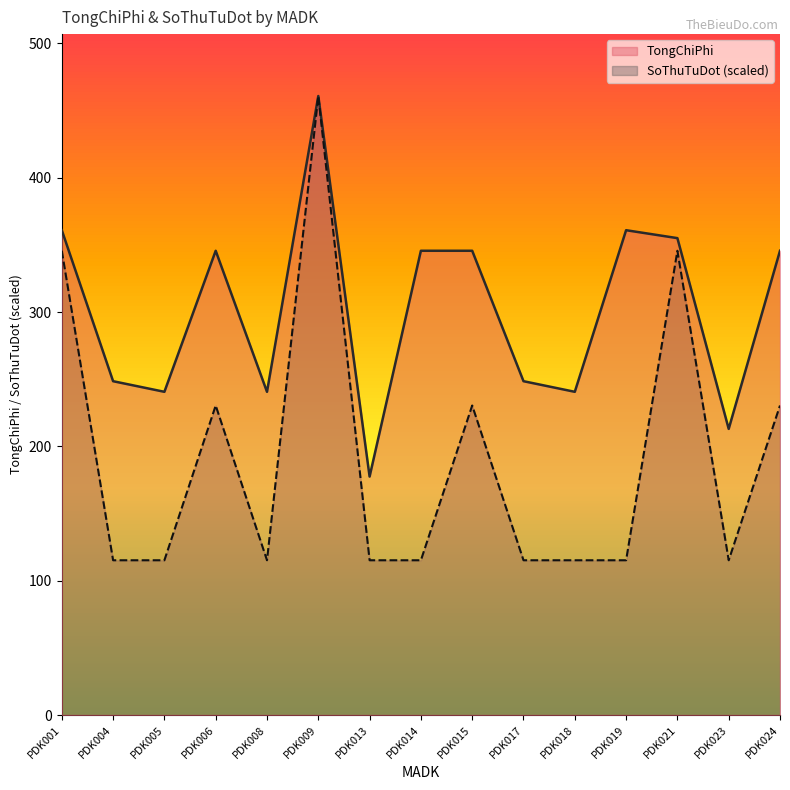

The TongChiPhi series shows 110.3 at PDK023. True or false?

False